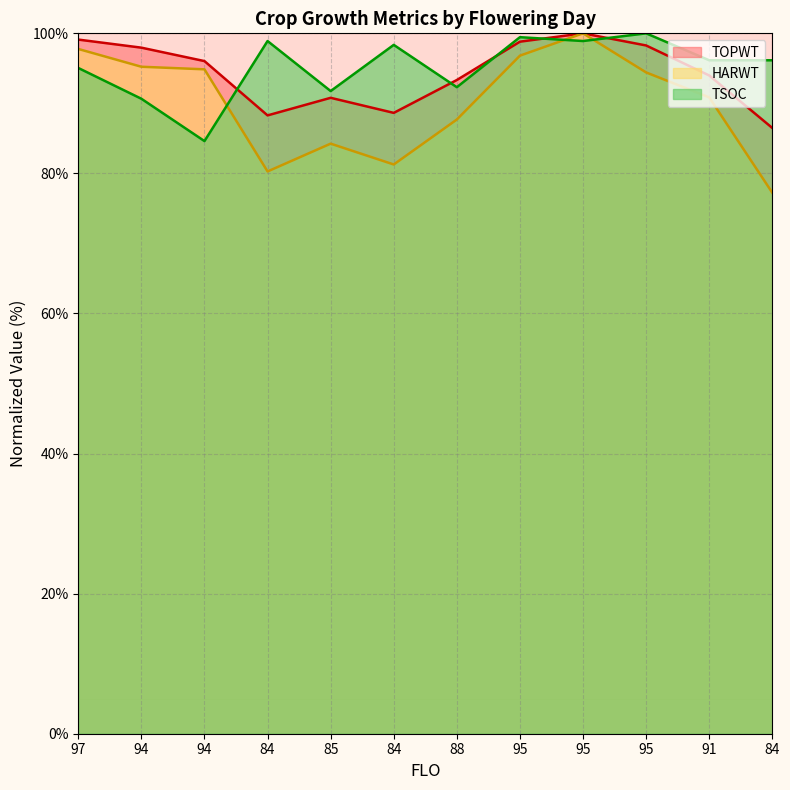

What is the spread (max minus min) of values at 88?

5.6